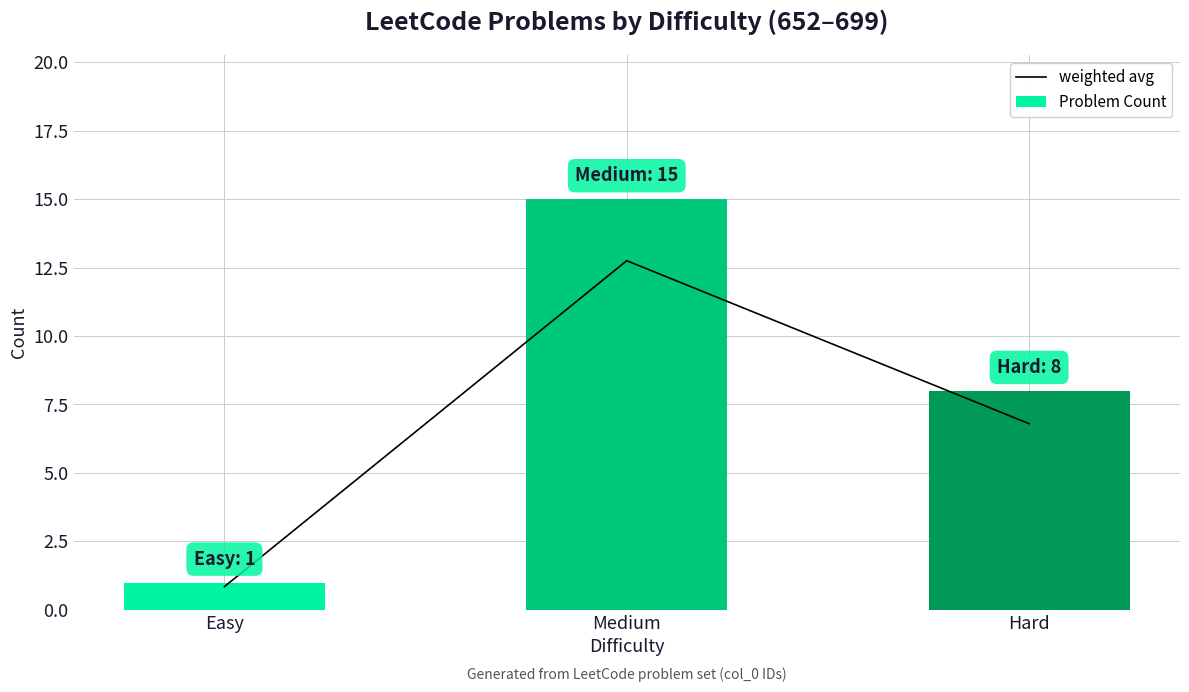

What is the greatest value displayed?

15.0